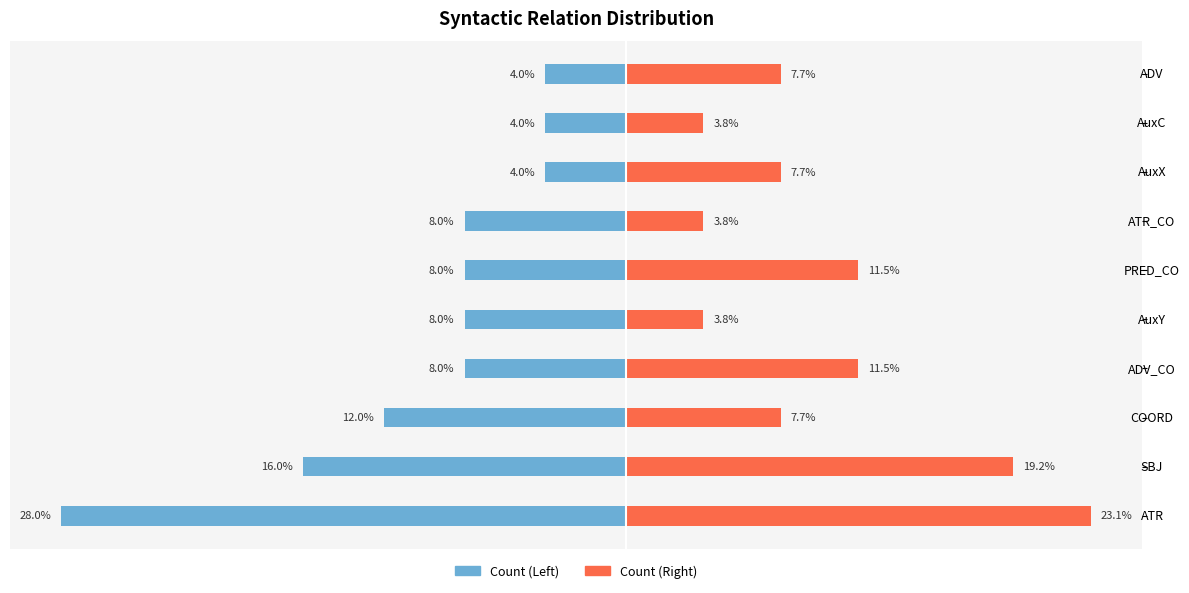

What is the sum of all Right Series values?

100.0